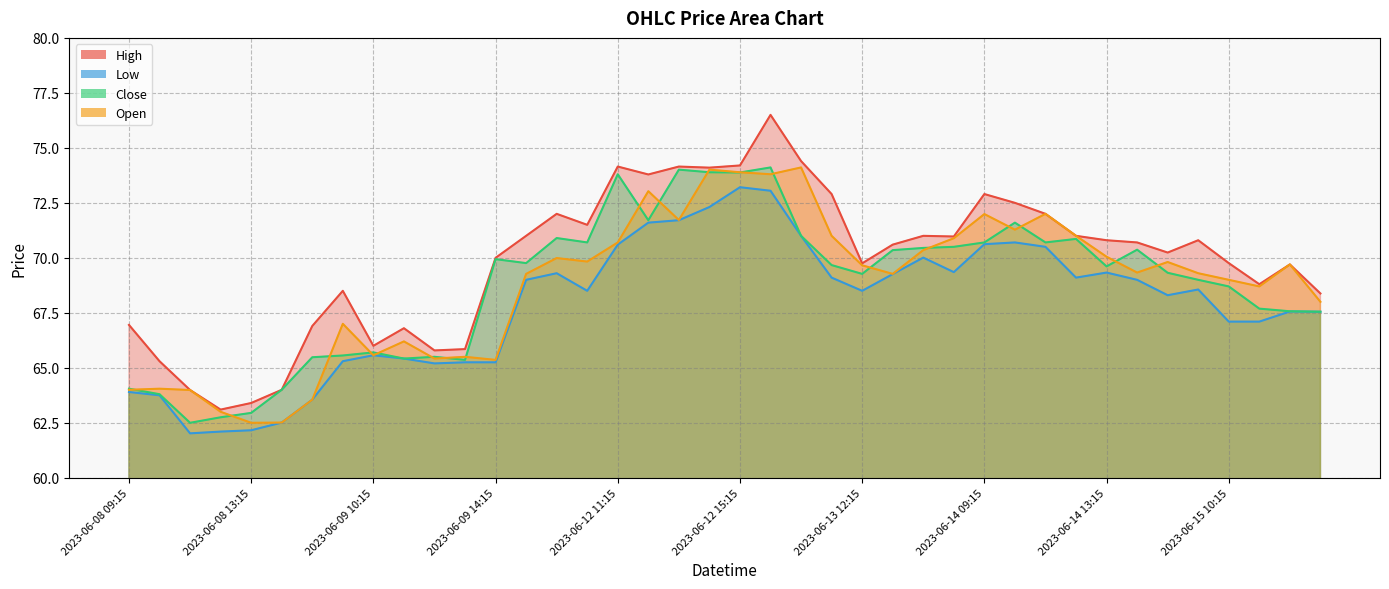

How many lines are shown in the chart?

4